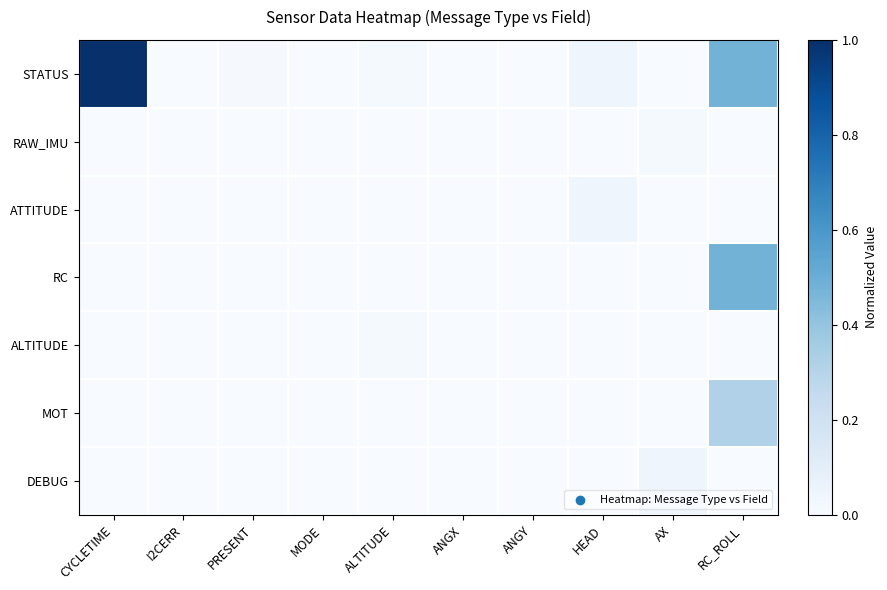

Rank the series by their maximum value, from highest to lowest.

STATUS, RC, MOT, DEBUG, ATTITUDE, RAW_IMU, ALTITUDE